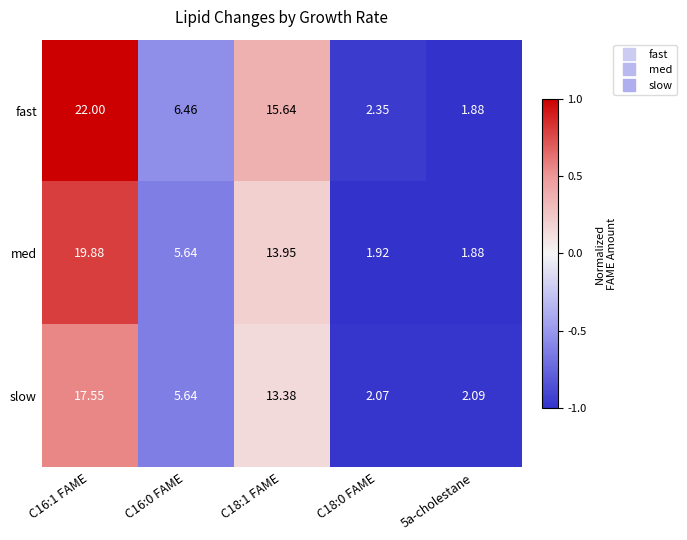

Which series has the largest range (max minus min)?

fast